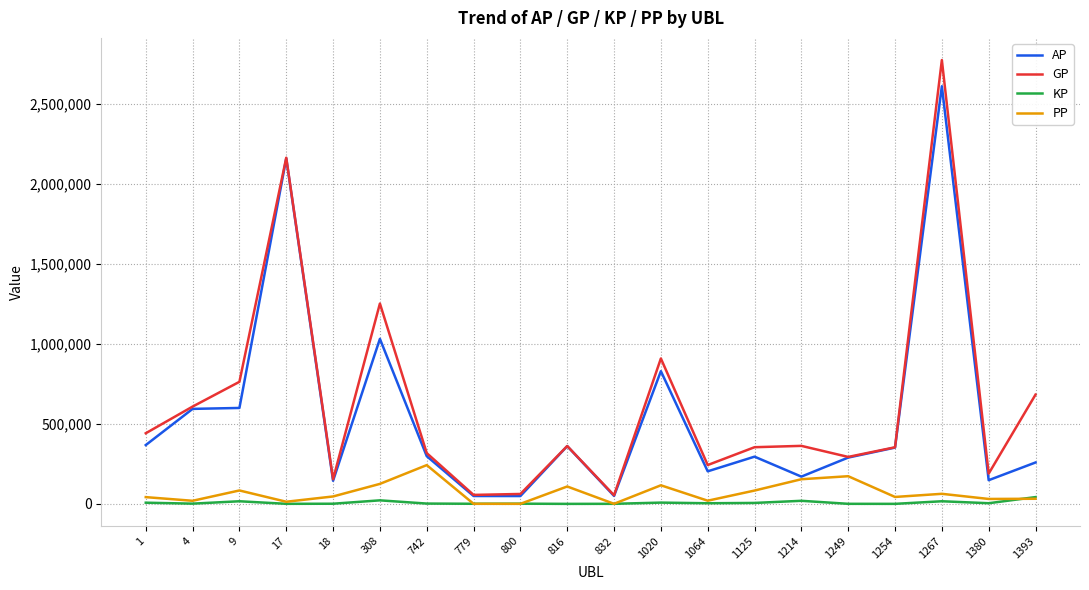

True or false: GP has a value of 361831.0 at 816.

True